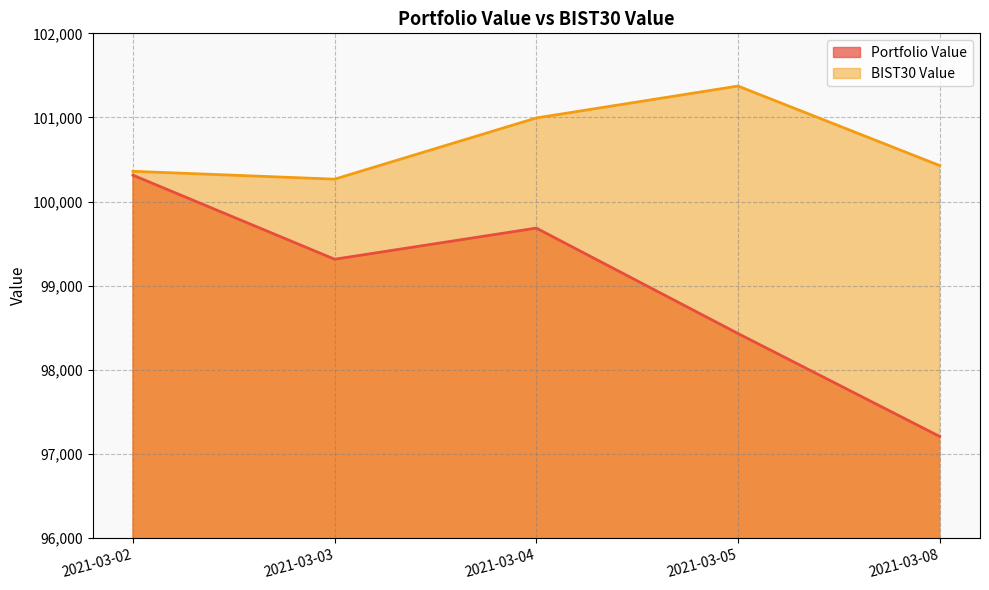

How many distinct data groups are displayed?

2